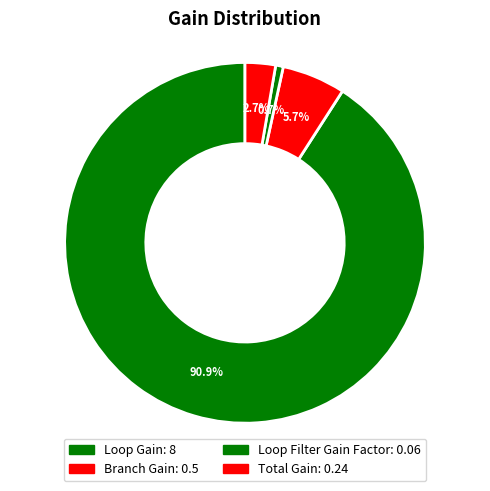

How many slices are in this pie chart?

4